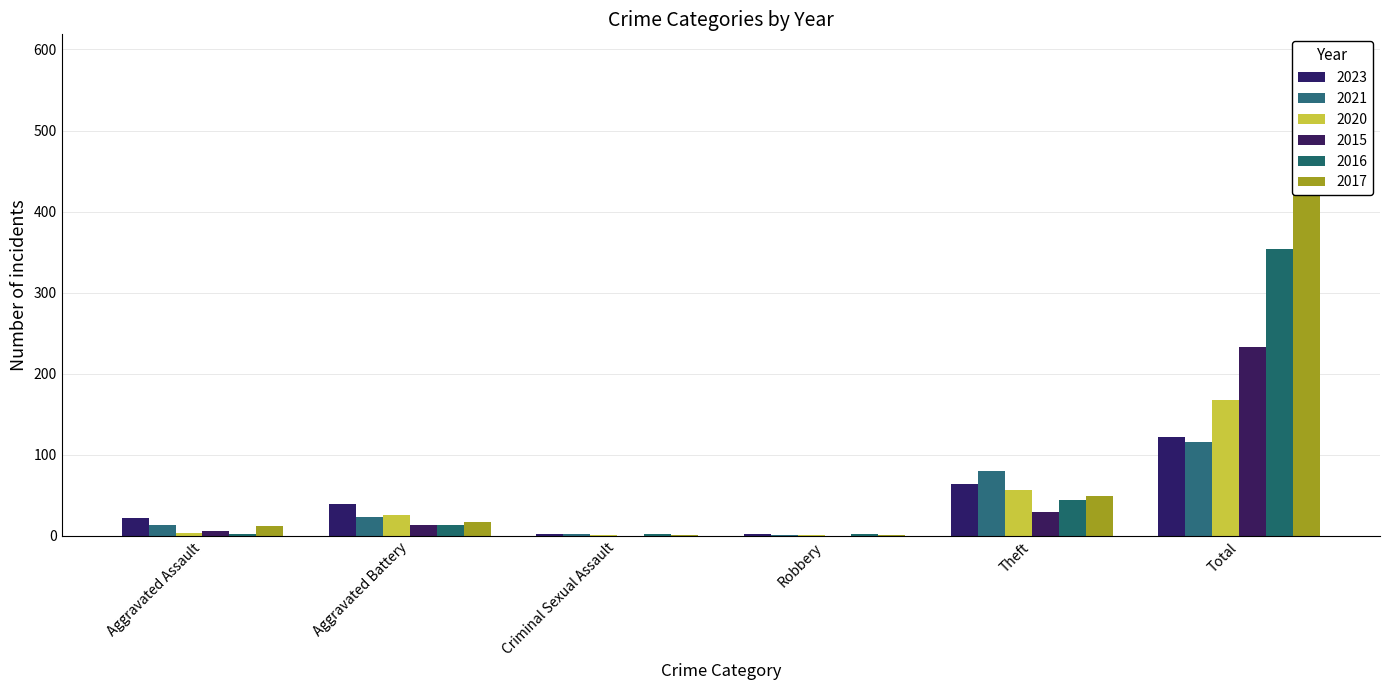

Reading right to left, what are all the values shown in this chart?

2023: 122	64	2	3	40	22
2021: 116	80	1	2	23	13
2020: 168	57	1	1	26	4
2015: 233	30	0	0	13	6
2016: 354	44	2	2	13	3
2017: 538	49	1	1	17	12